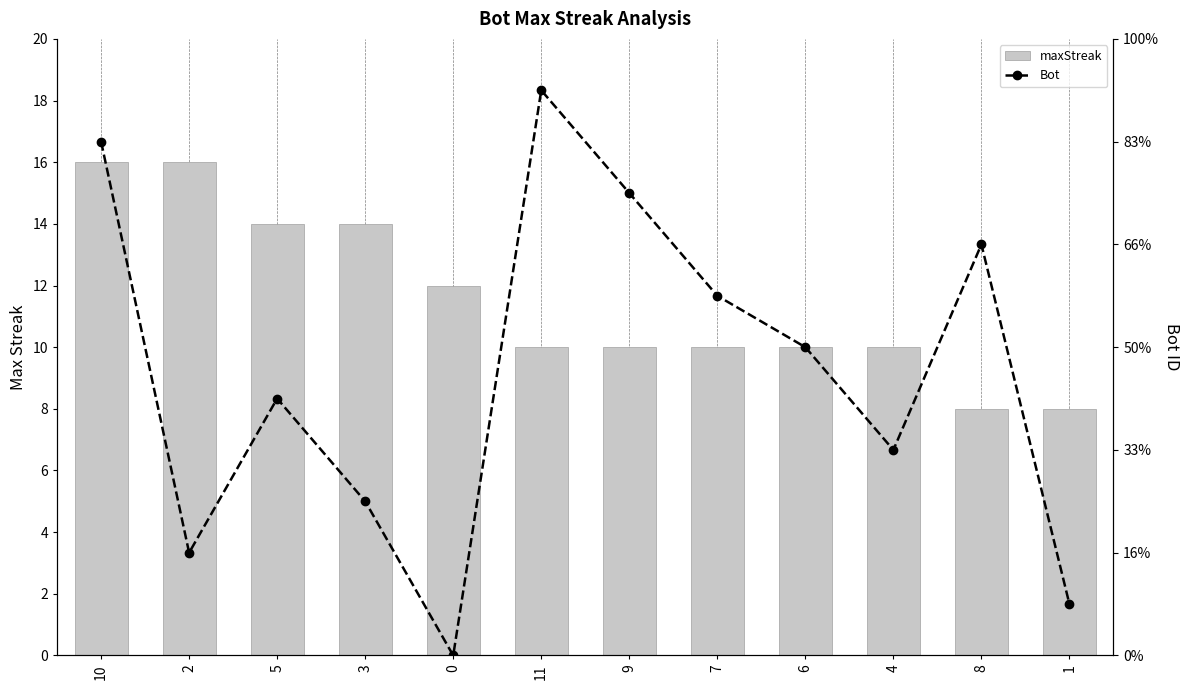

What is the difference between the maximum and minimum values in the maxStreak series?

8